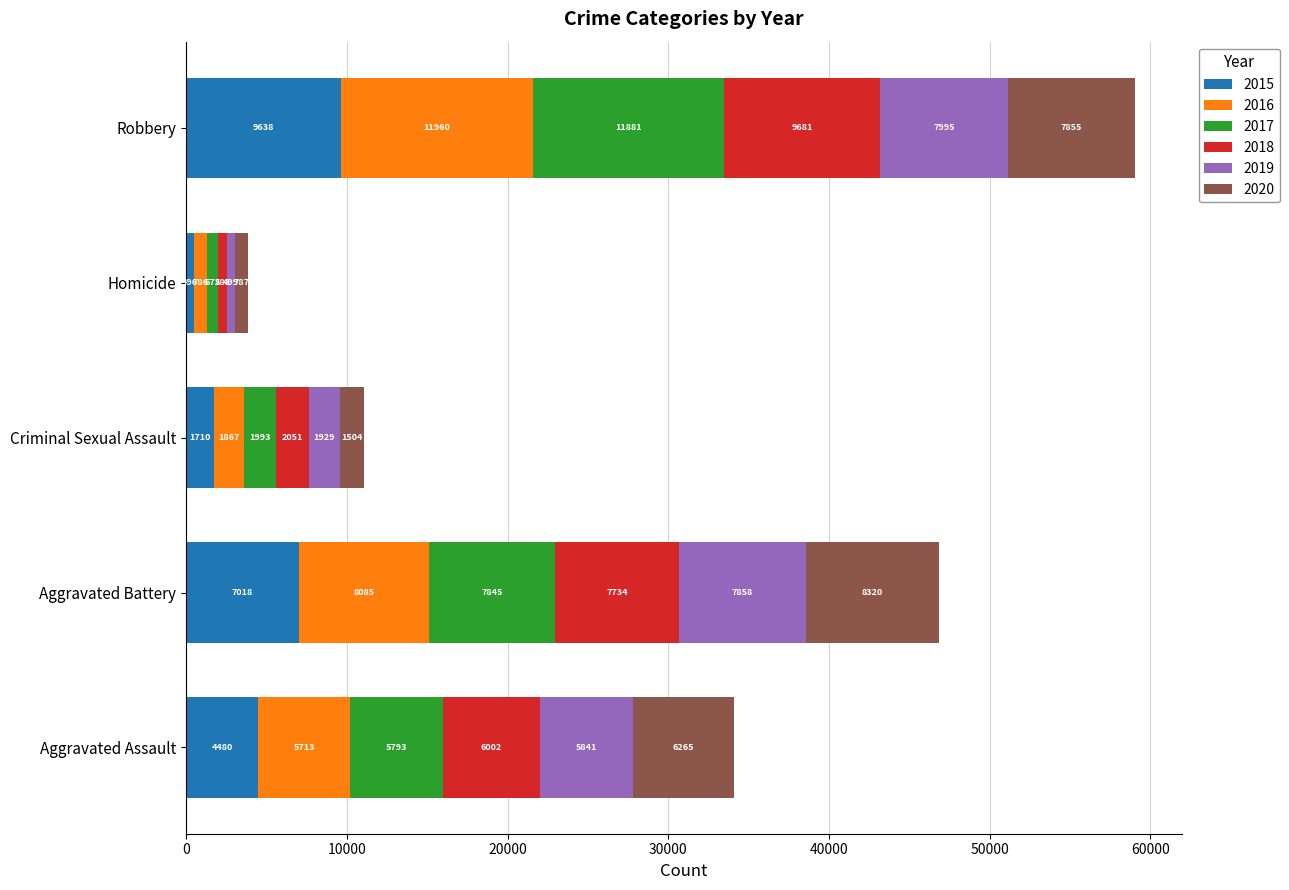

The value of 2015 at Criminal Sexual Assault is 1710. True or false?

True